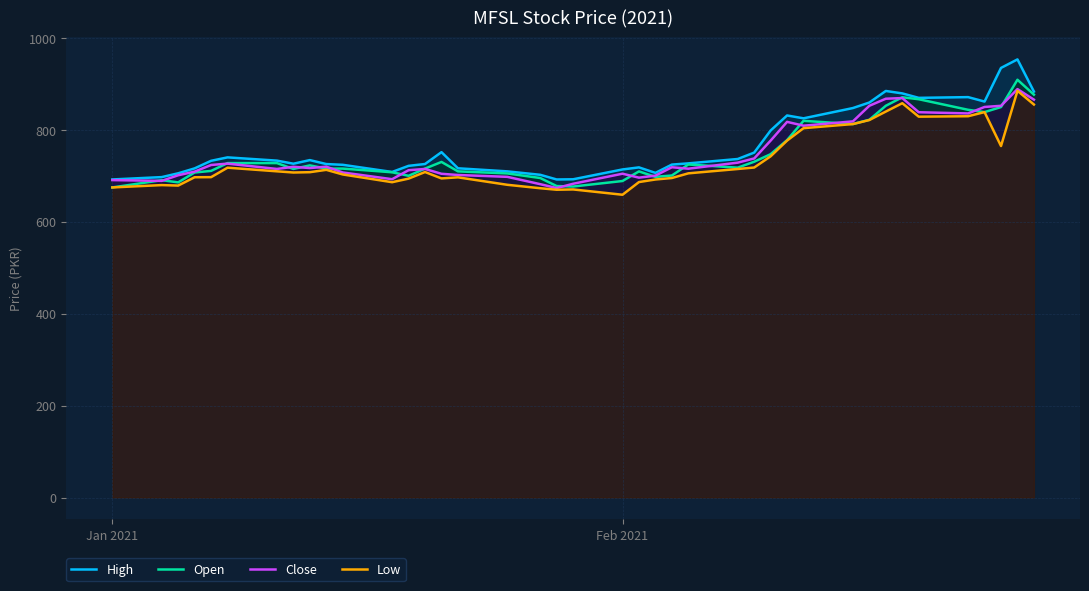

Which series has the largest range (max minus min)?

High